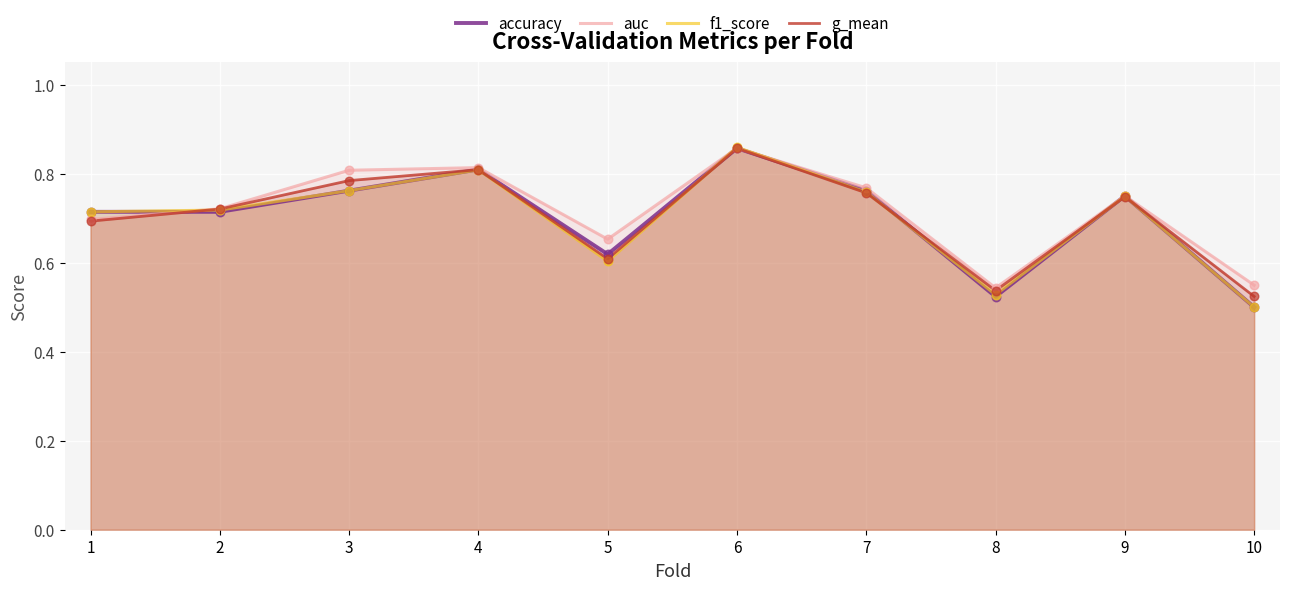

What are all the series names shown in the legend?

accuracy, auc, f1_score, g_mean